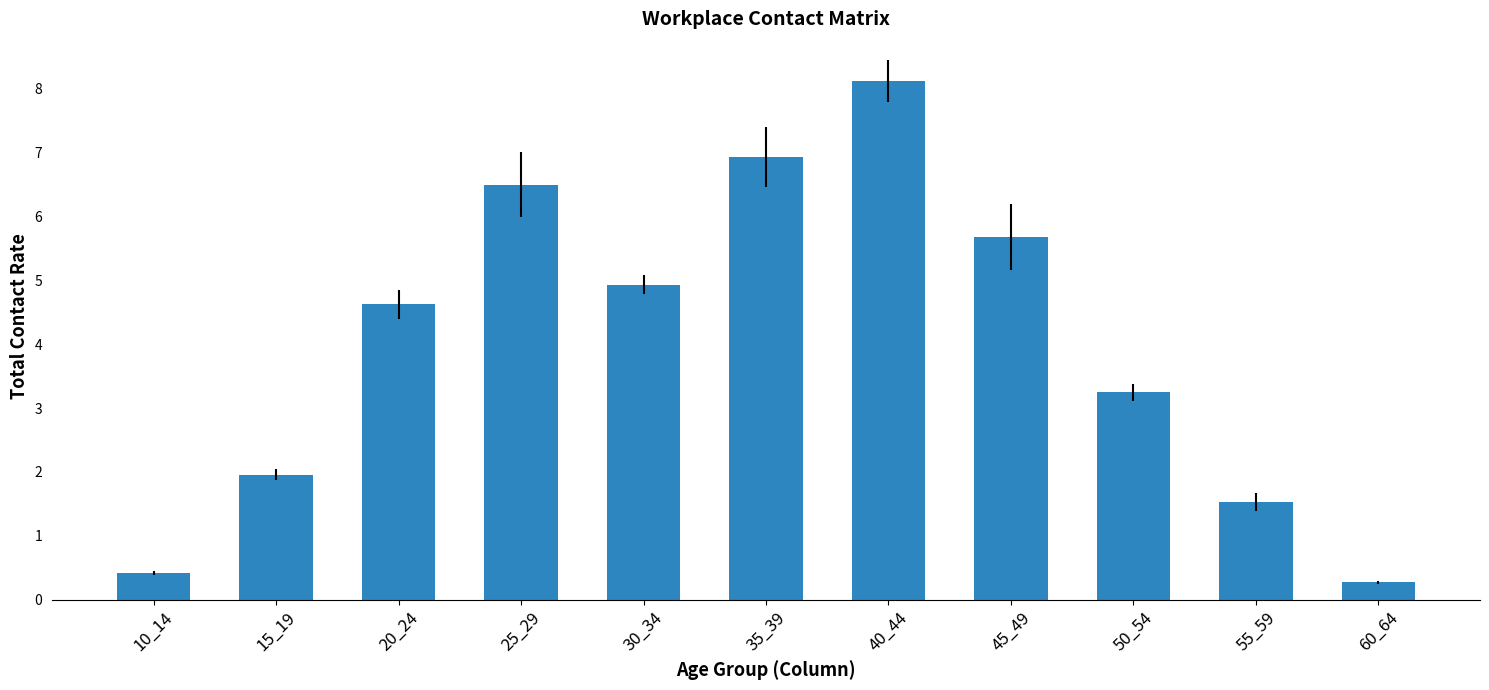

Are the bars grouped side by side (vs. stacked)?

No